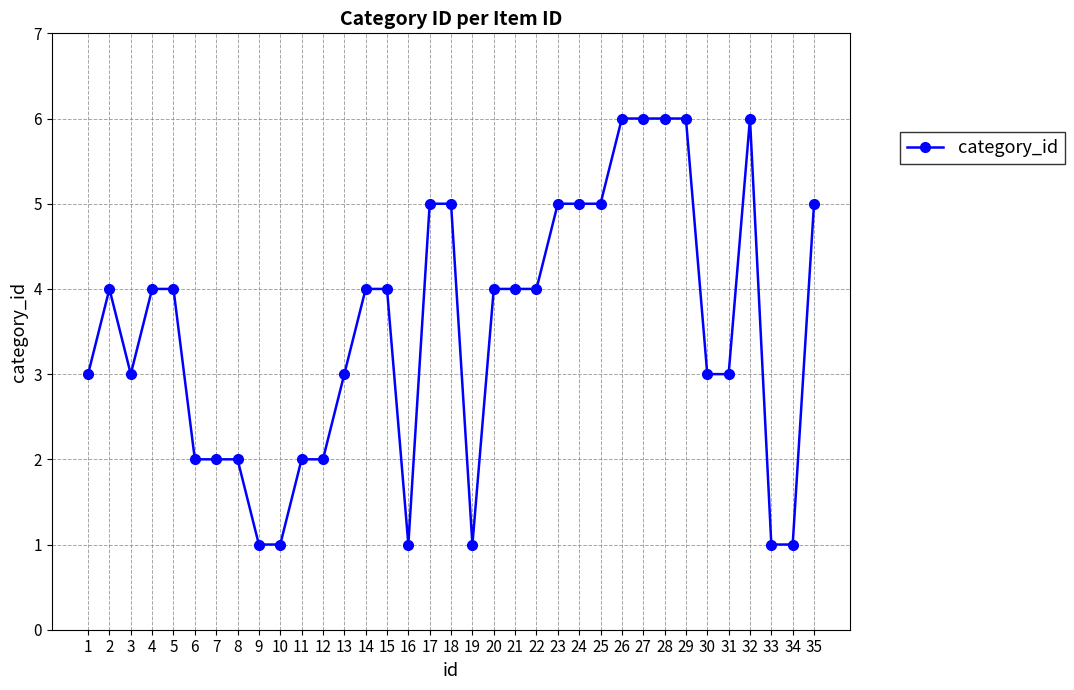

How many lines are shown in the chart?

1